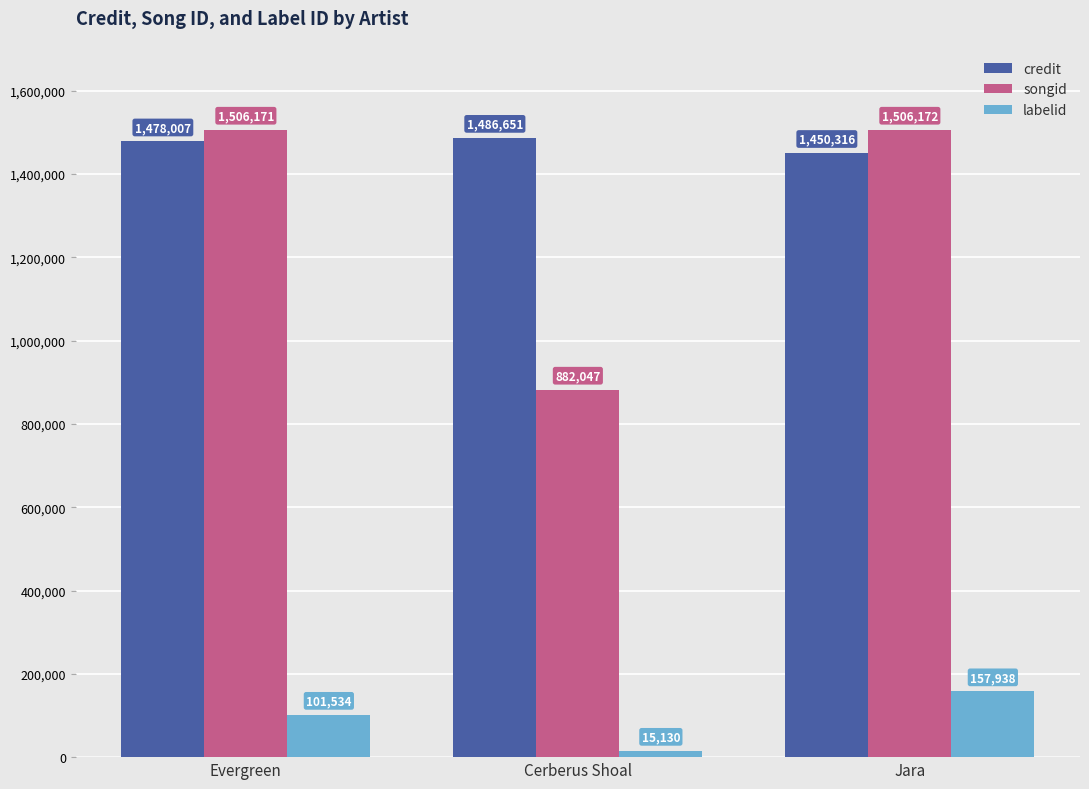

What is the sum of the credit values at Jara and Evergreen?

2928323